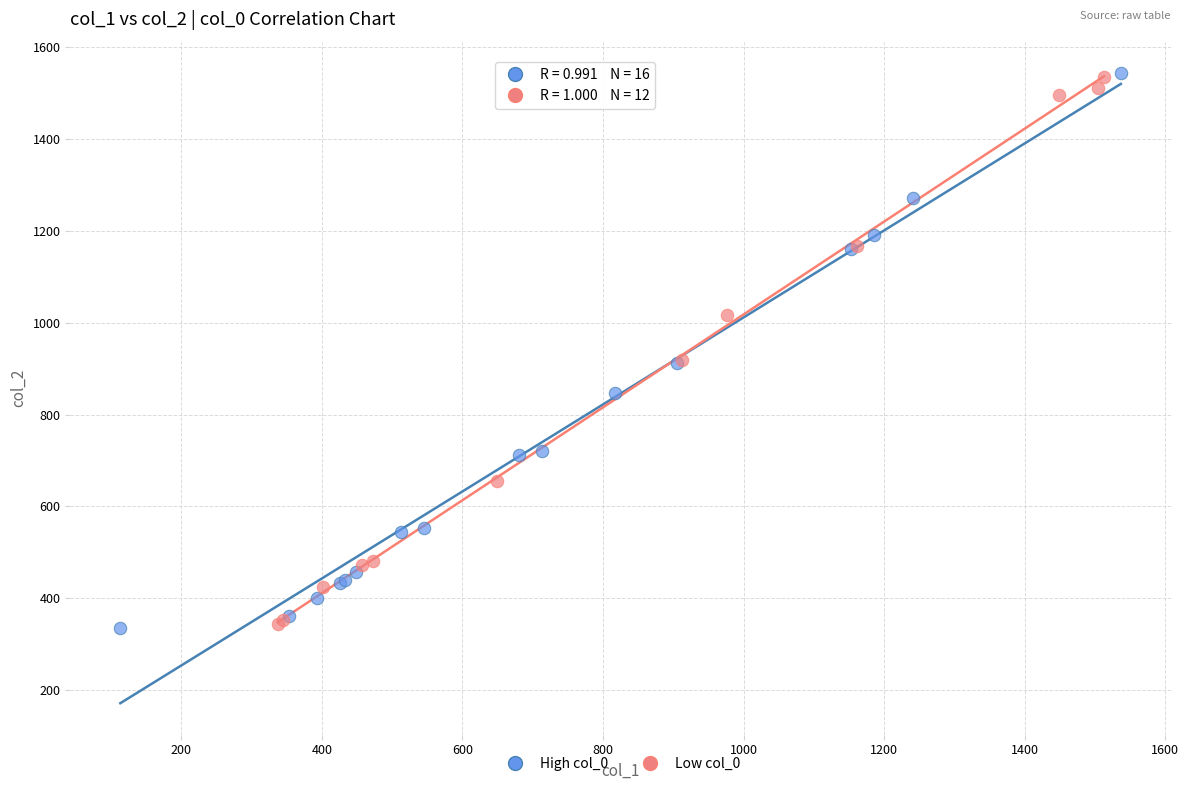

What are all the series names shown in the legend?

High col_0, Low col_0